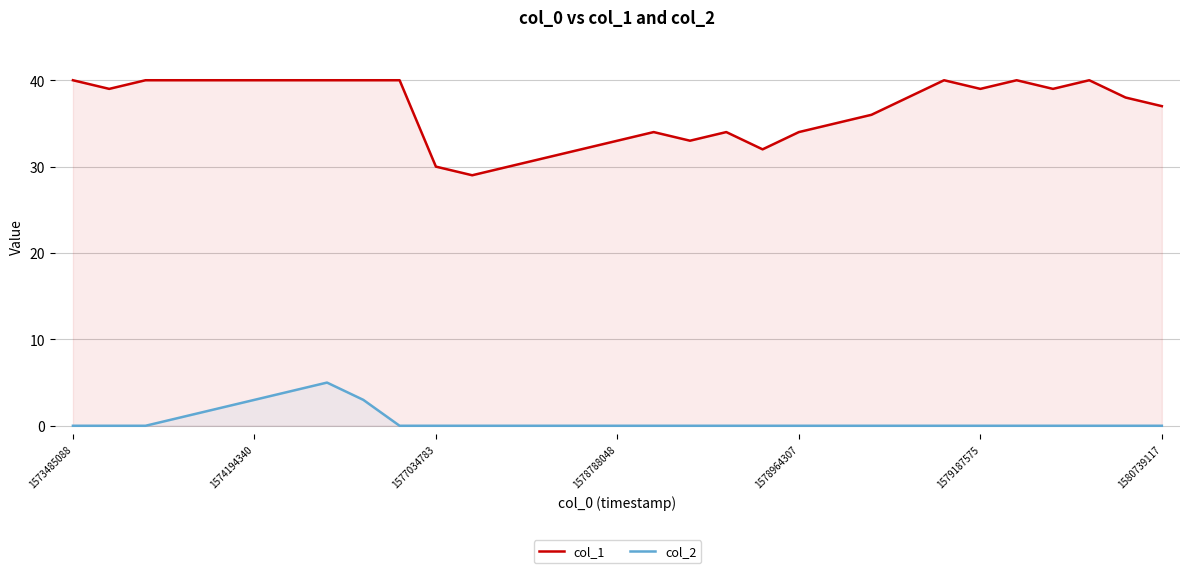

Is the value of col_1 at 21 greater than the value of col_2 at 1573485088?

Yes